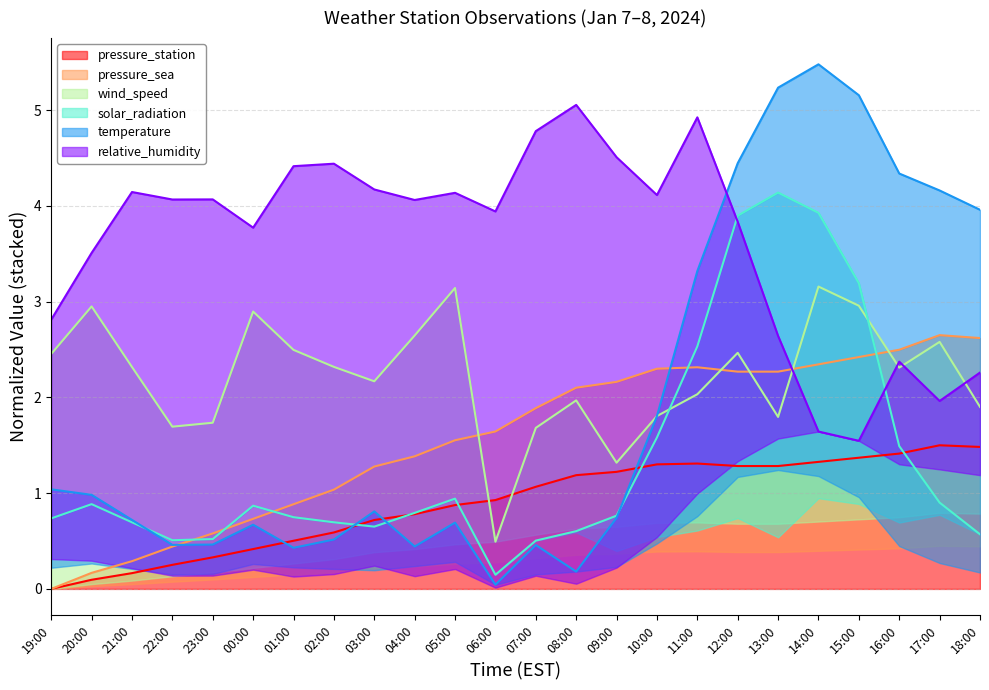

How many values in the pressure_sea series are below 1?

7